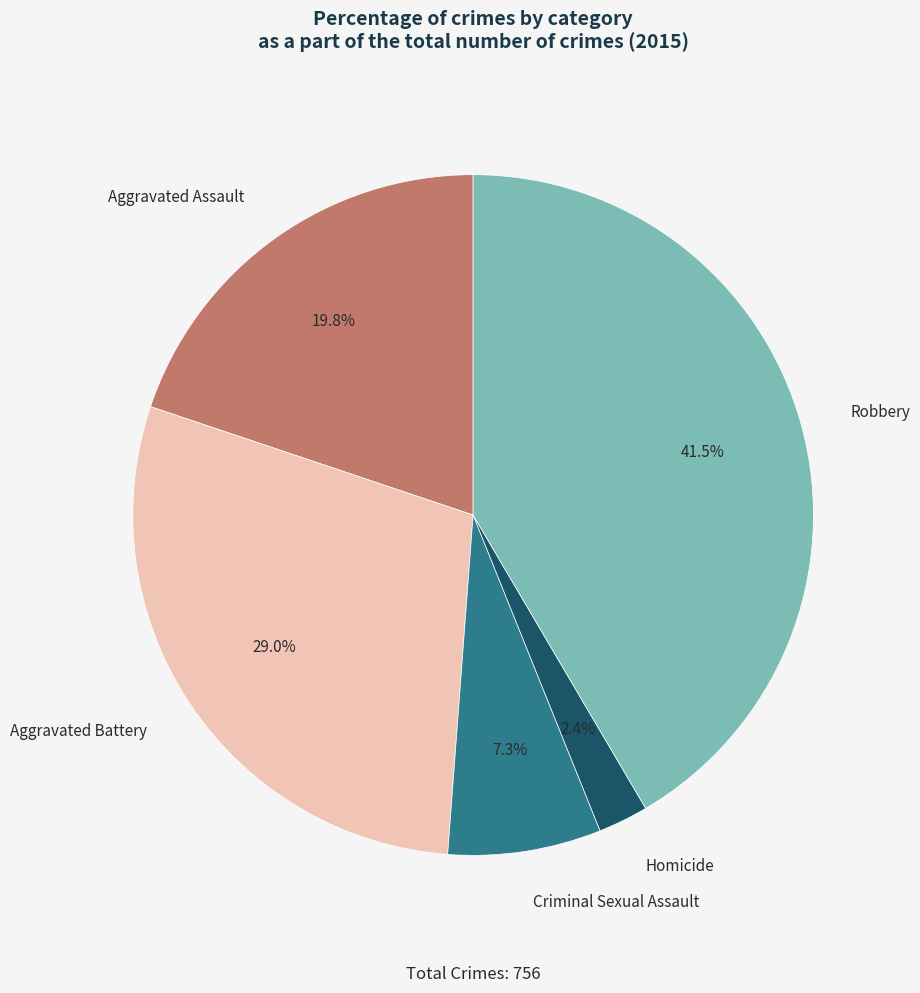

The Aggravated Assault slice represents 20% of the pie. True or false?

True